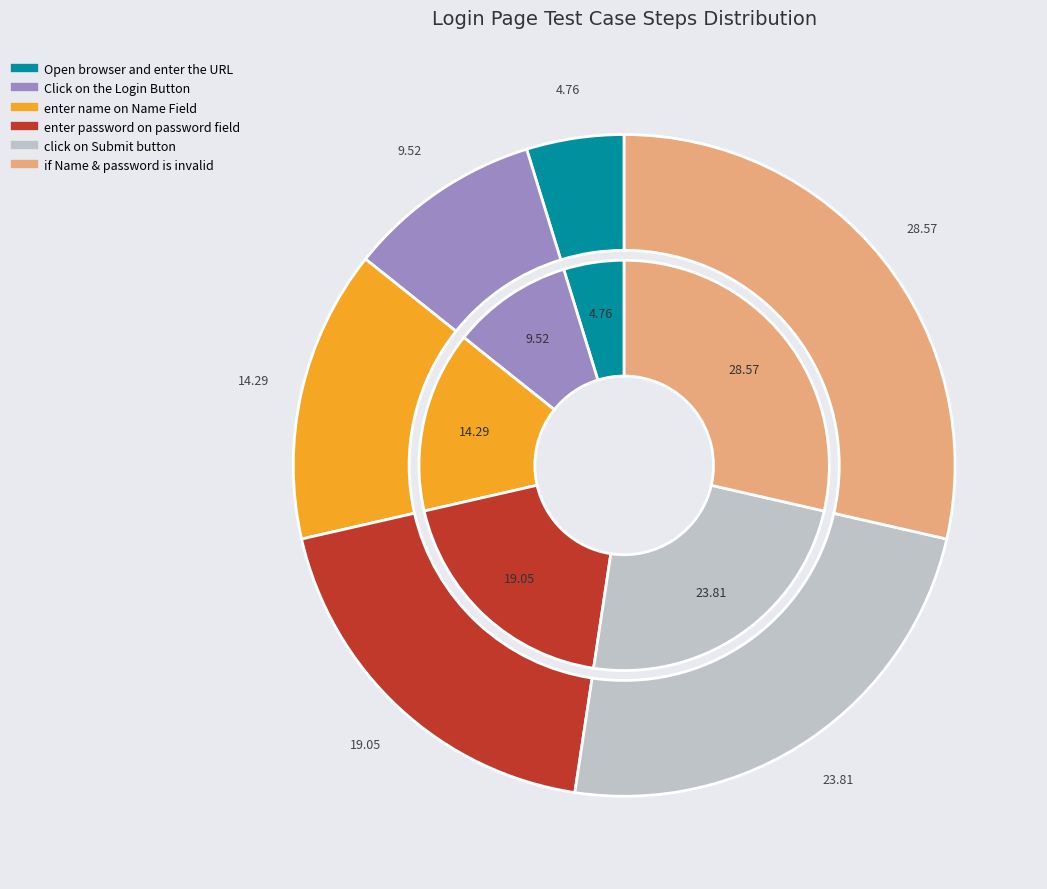

Approximately how many times larger is the value at if Name & password is invalid compared to enter name on Name Field?

2.0